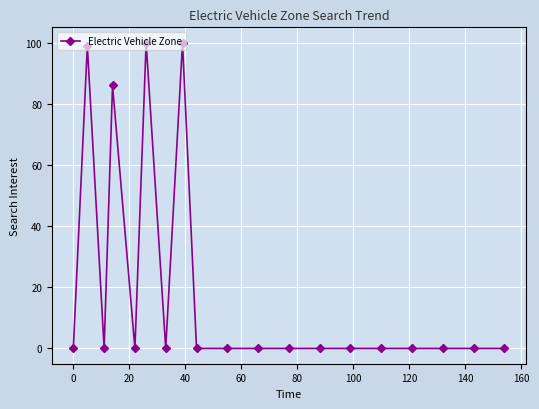

What is the greatest value displayed?

100